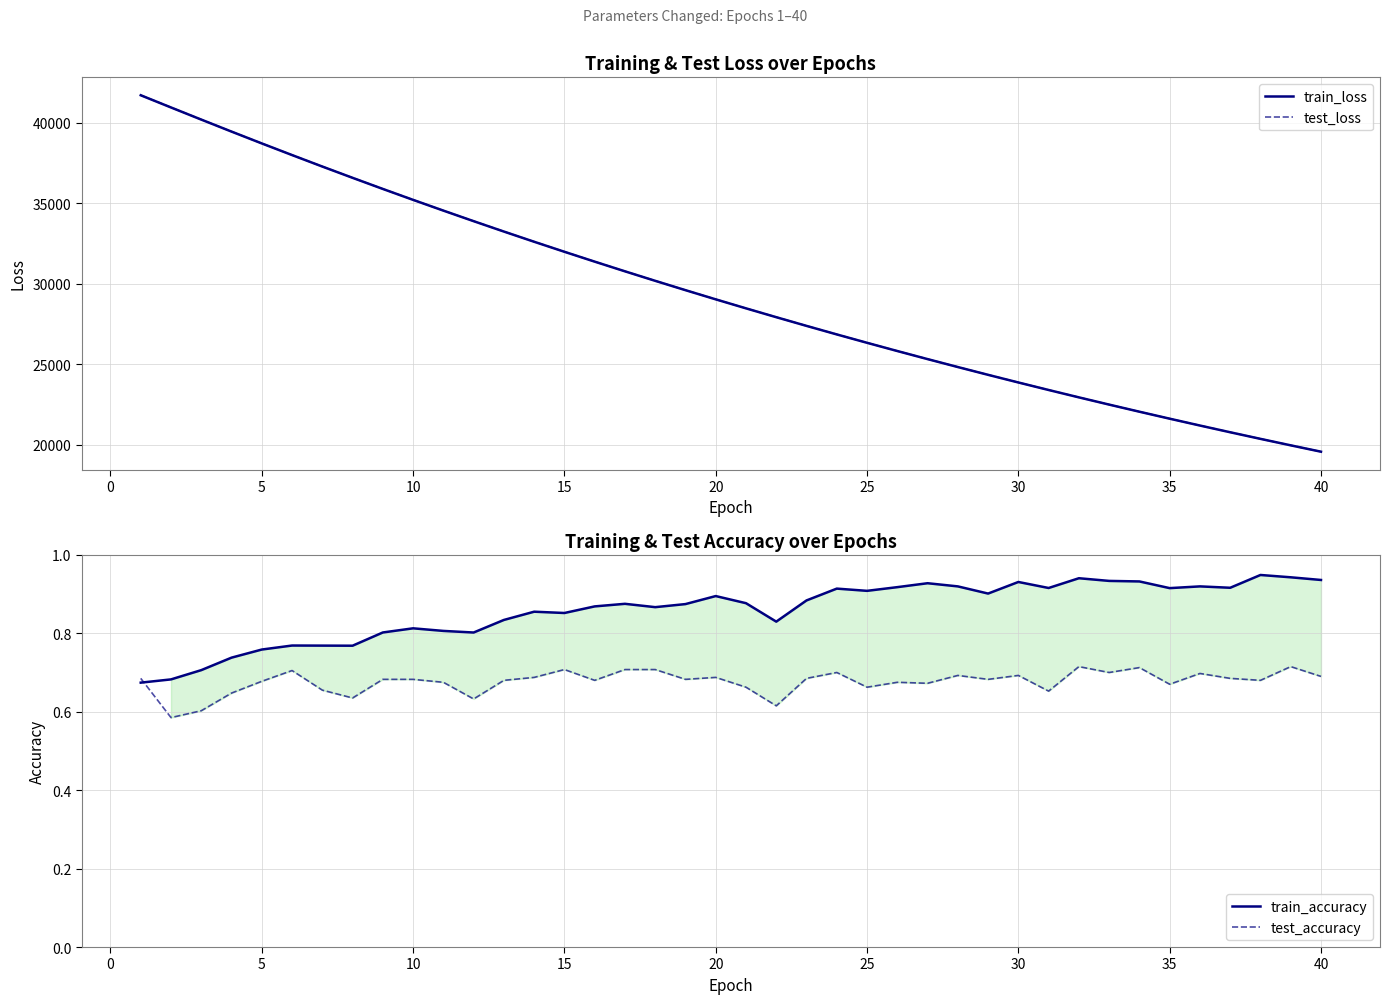

At how many categories does at least one series exceed 21295?

35